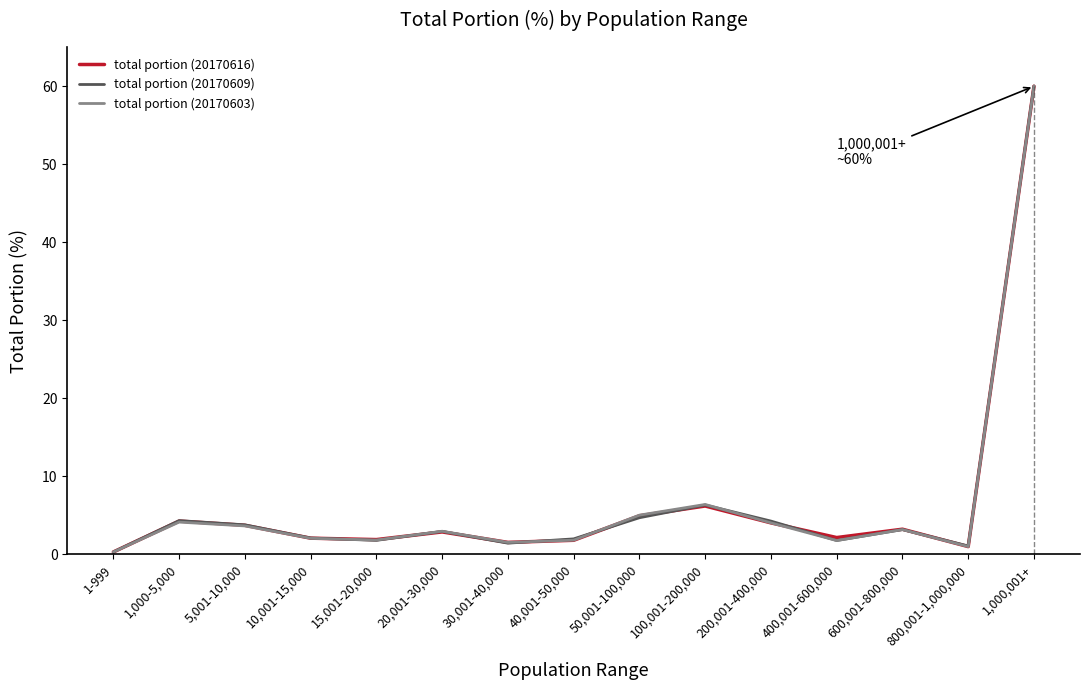

True or false: total portion (20170609) has more than 0 interior local peaks.

True